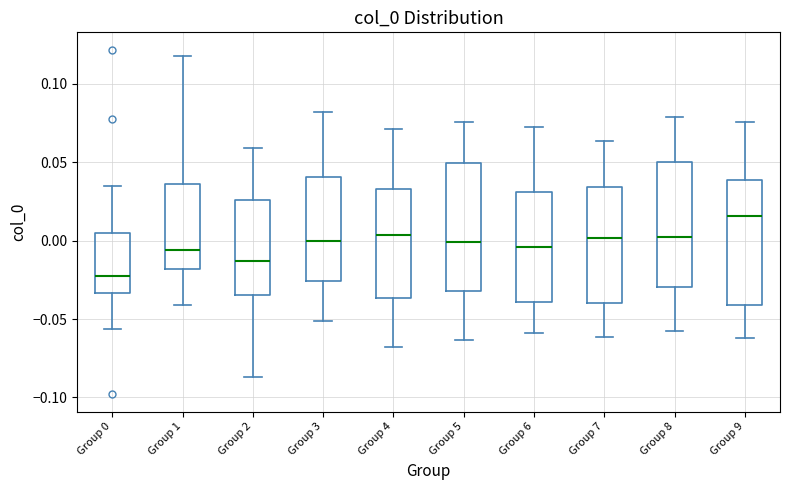

Which box has the highest median line?

Group 9